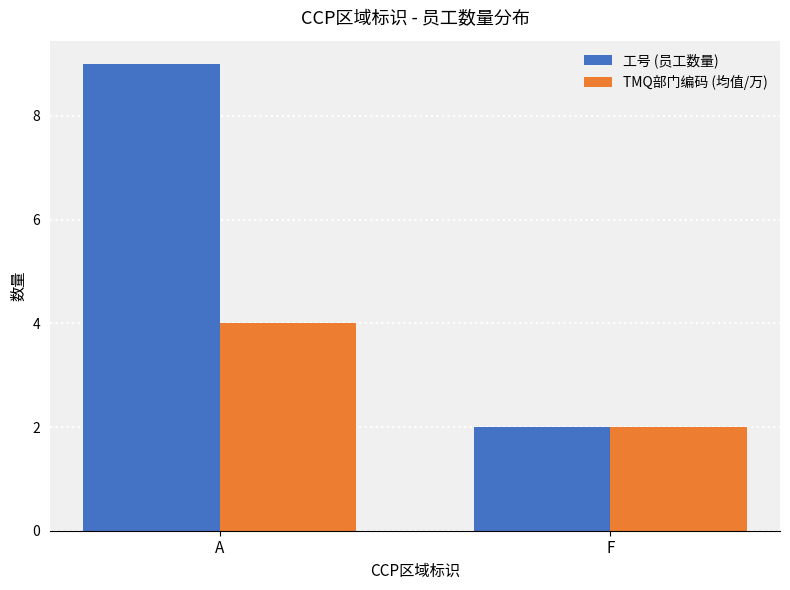

What is the approximate value of 工号 (员工数量) at F?

2